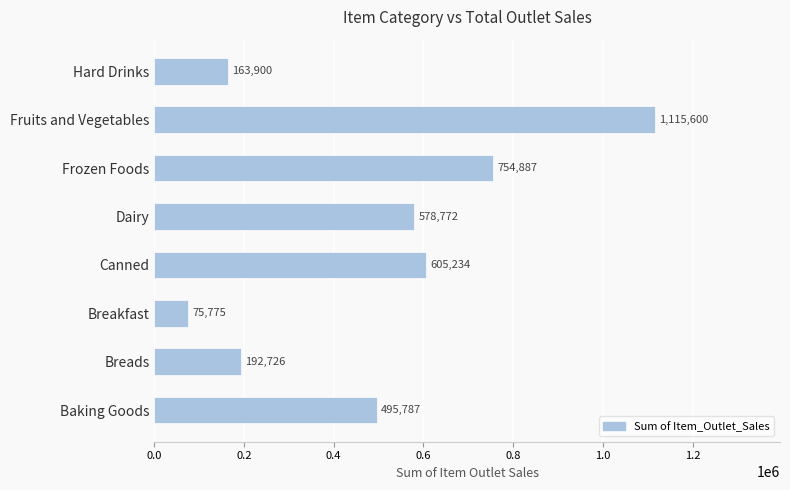

List the labels in order of value, smallest first.

Breakfast, Hard Drinks, Breads, Baking Goods, Dairy, Canned, Frozen Foods, Fruits and Vegetables